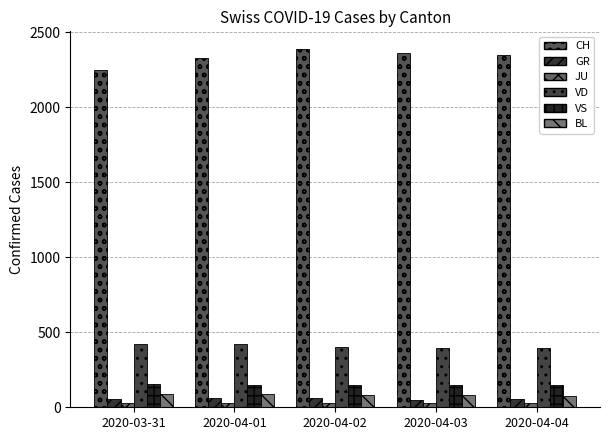

At which label does GR reach its minimum?

2020-04-03